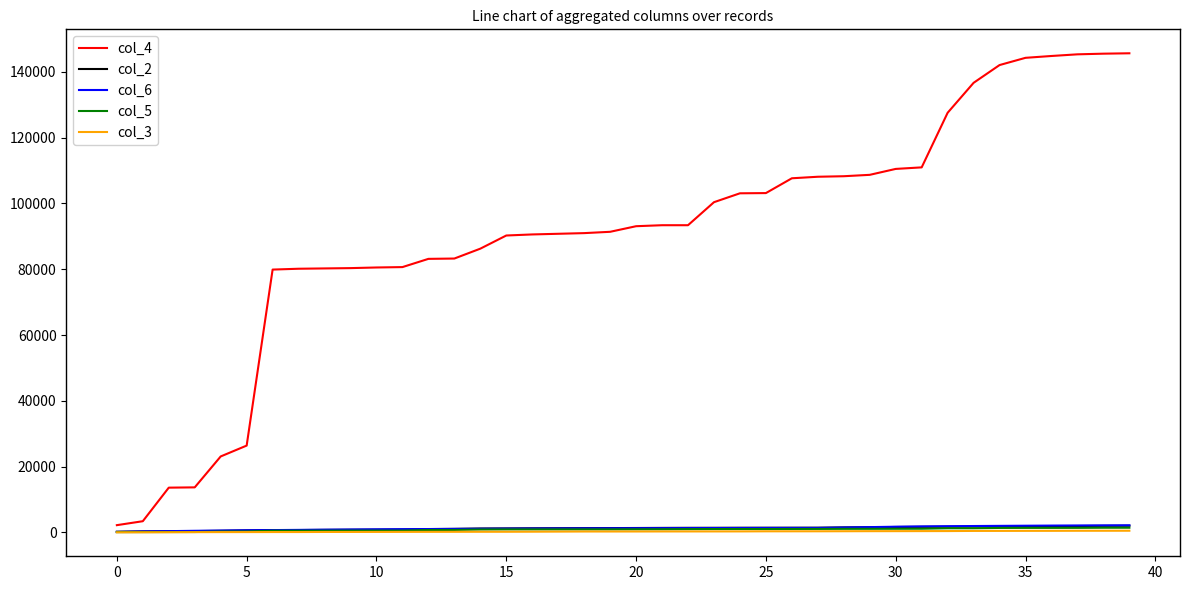

Which series has the largest range (max minus min)?

col_4